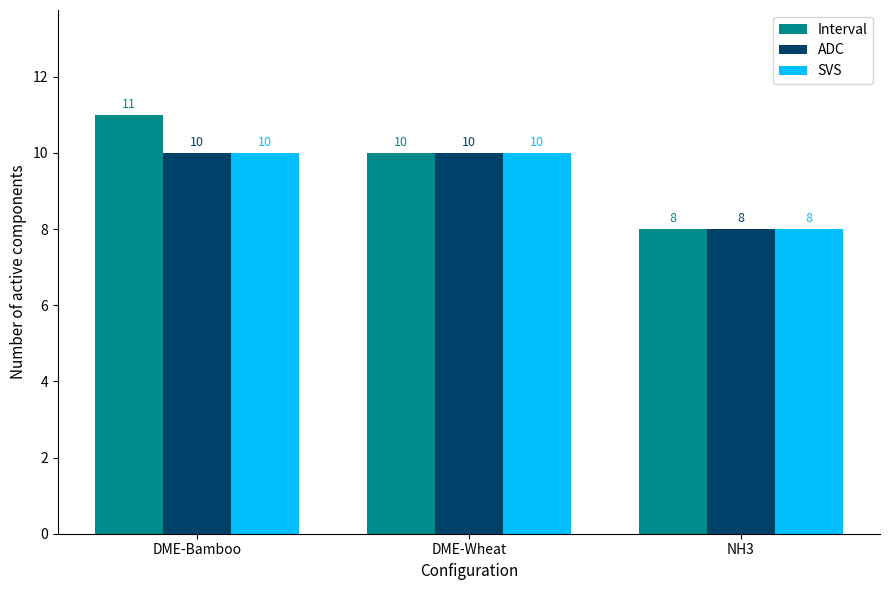

What is the total value across all series at NH3?

24